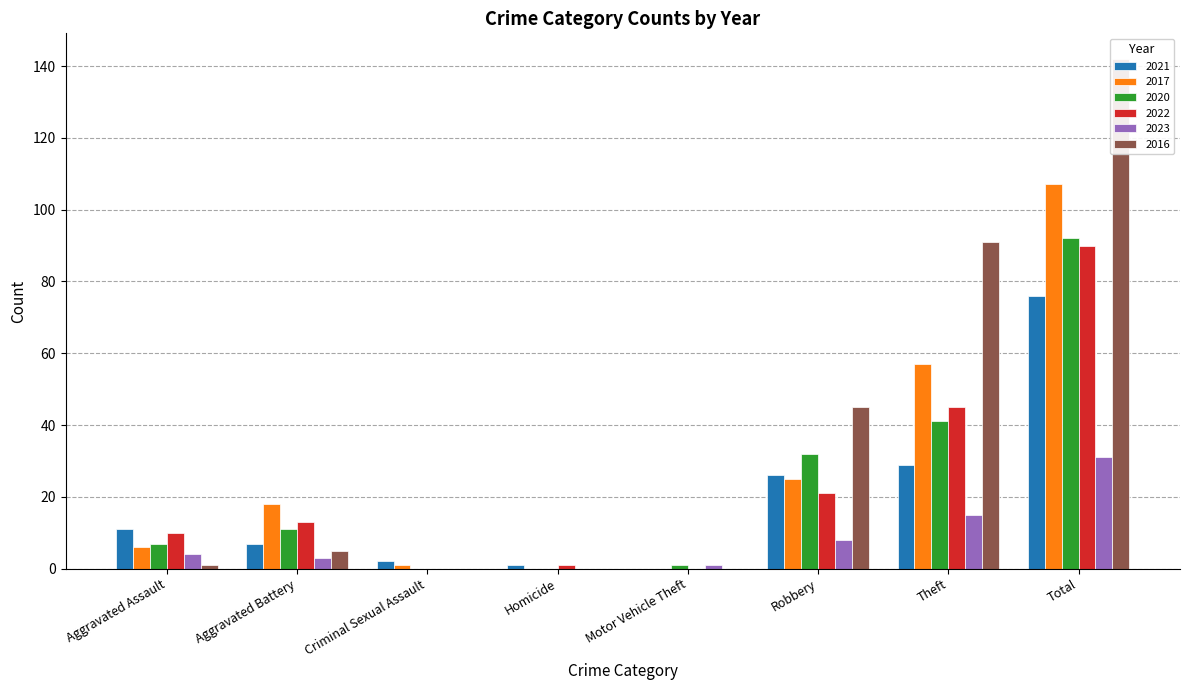

What is the label of the 4th bar from the left?

Homicide